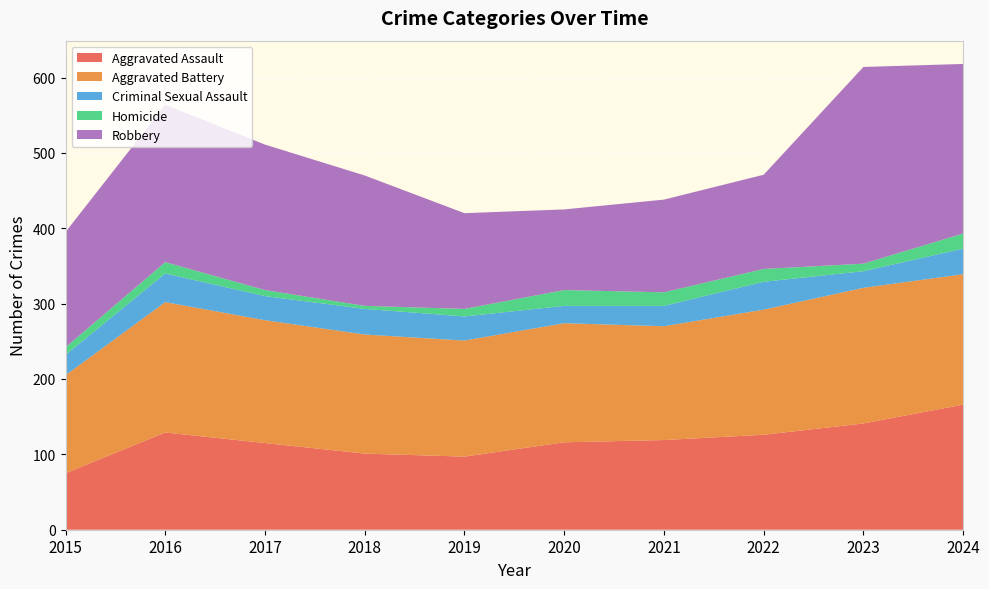

Reading left to right, transcribe all the data shown in this chart.

Aggravated Assault: 75	129	115	101	97	116	119	126	141	166
Aggravated Battery: 130	173	163	158	154	158	151	166	180	173
Criminal Sexual Assault: 27	38	32	34	32	23	27	37	22	34
Homicide: 10	15	8	4	10	21	18	17	10	20
Robbery: 153	209	193	173	127	107	123	125	261	225